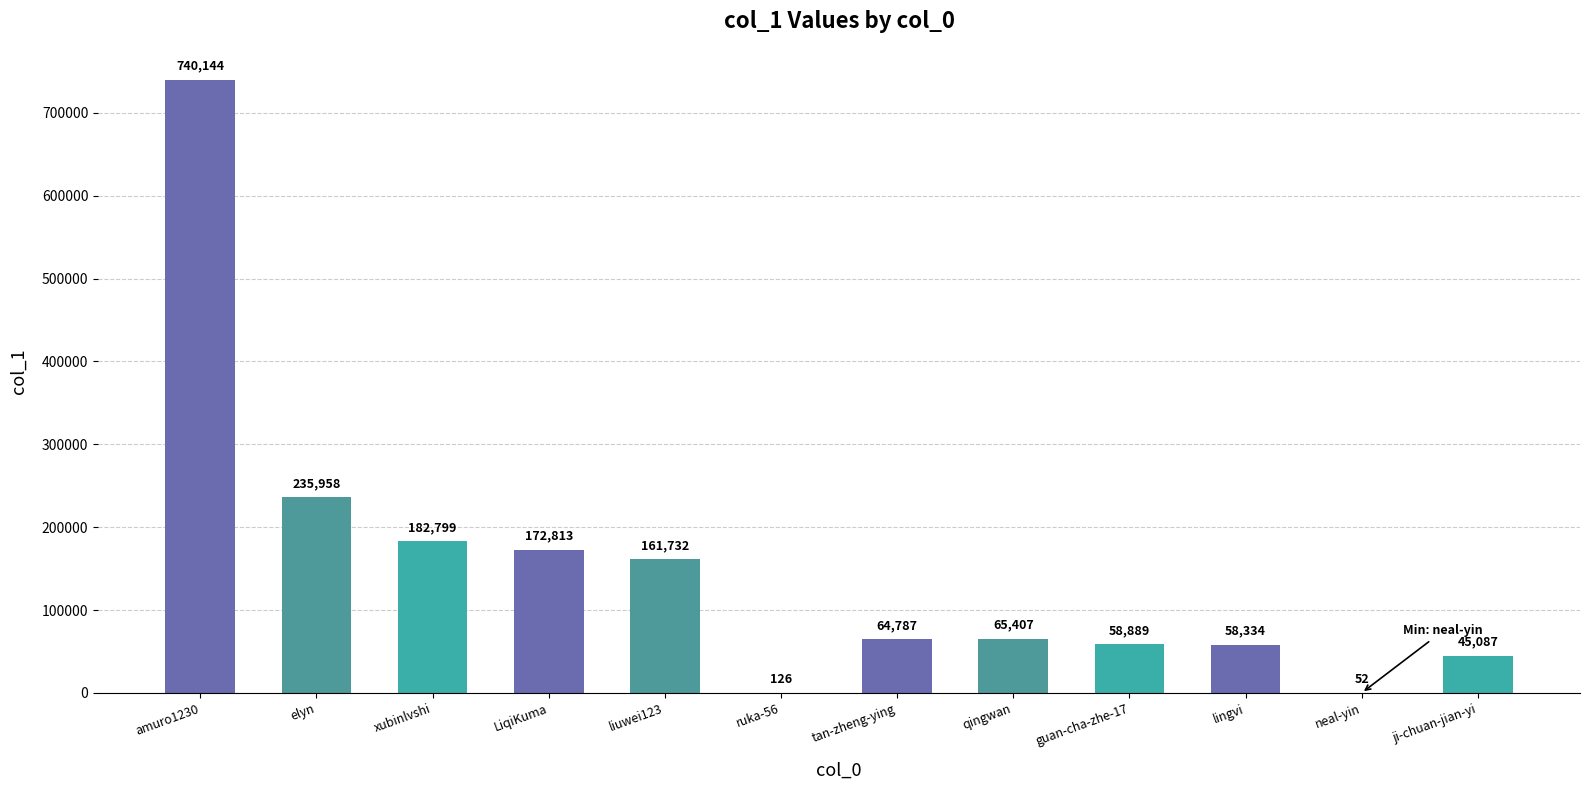

What is the sum of the values at LiqiKuma and ji-chuan-jian-yi?

217900